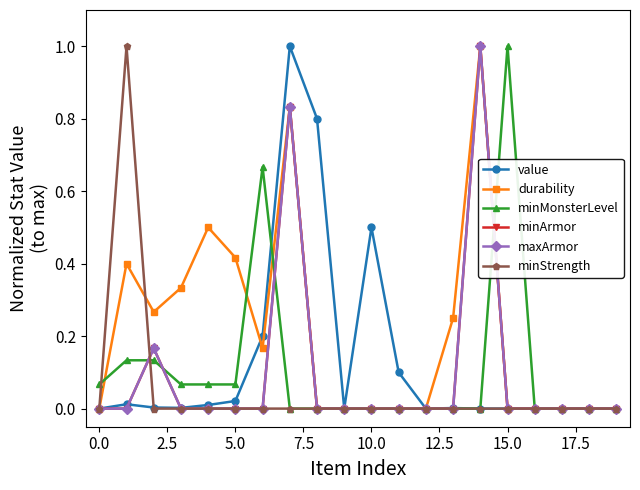

Which series has the largest total across all categories?

durability